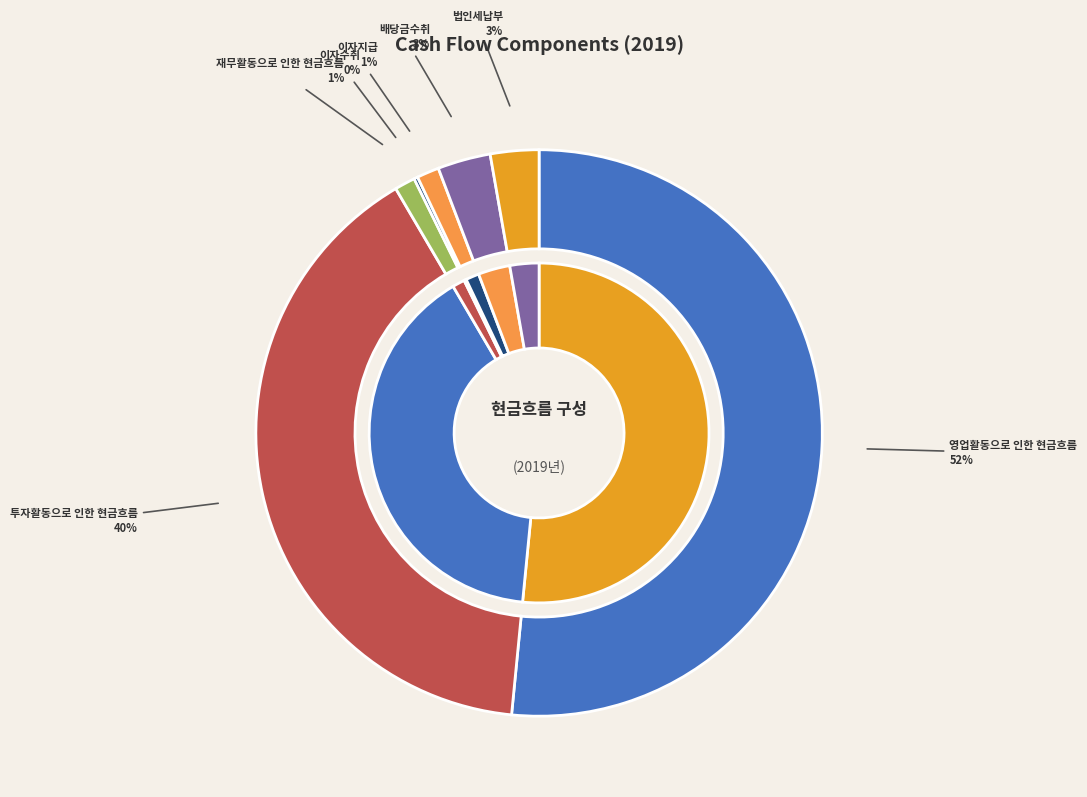

To the nearest percent, what is the average slice percentage?

14%